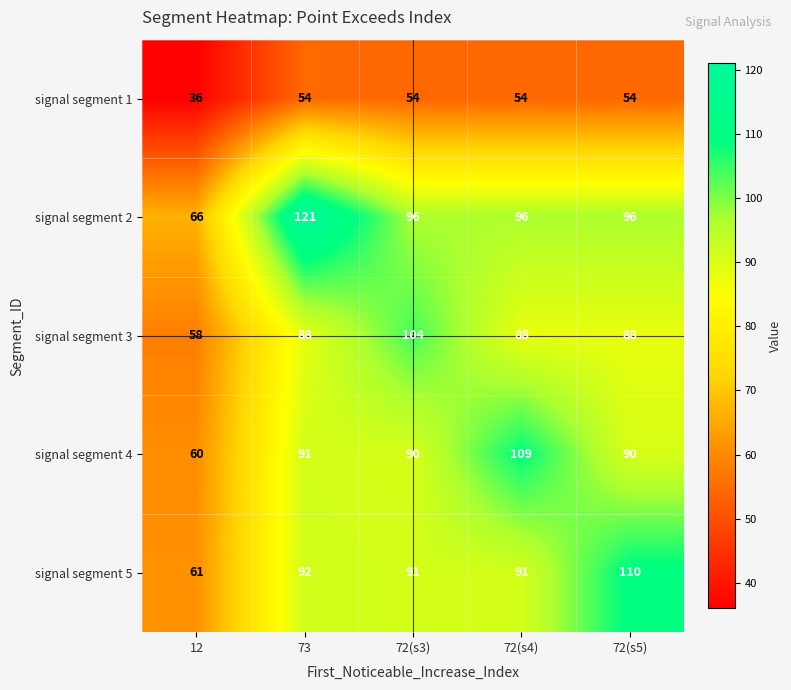

Count the number of categories in the chart.

5